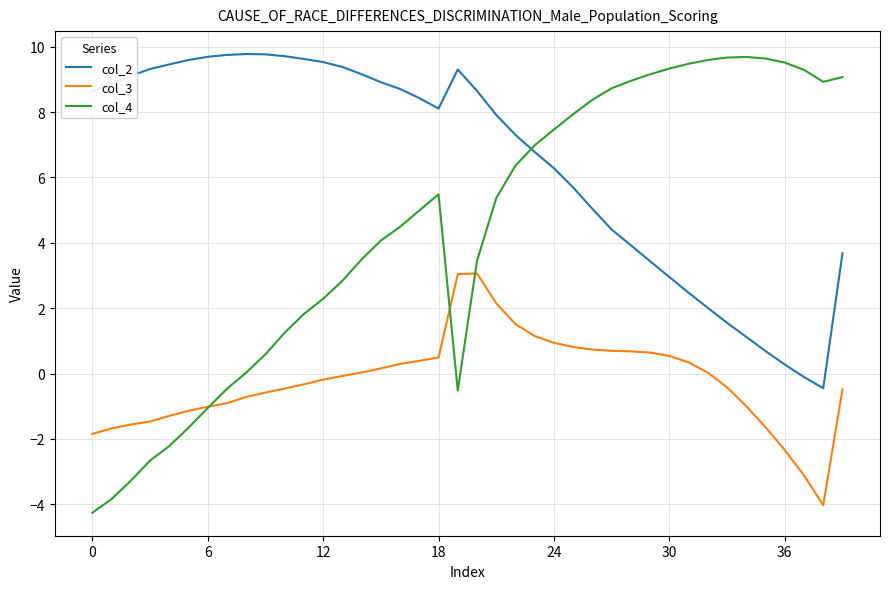

What is the lowest value of the col_2 series?

-0.4